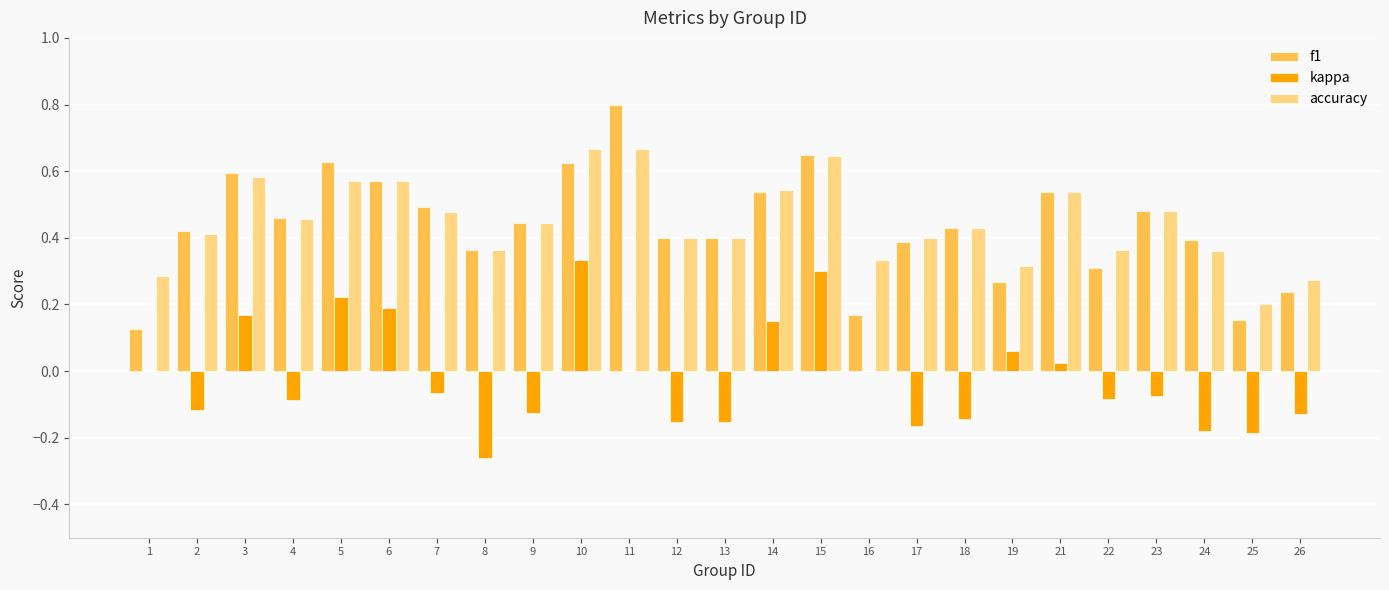

Count the number of data series in this chart.

3